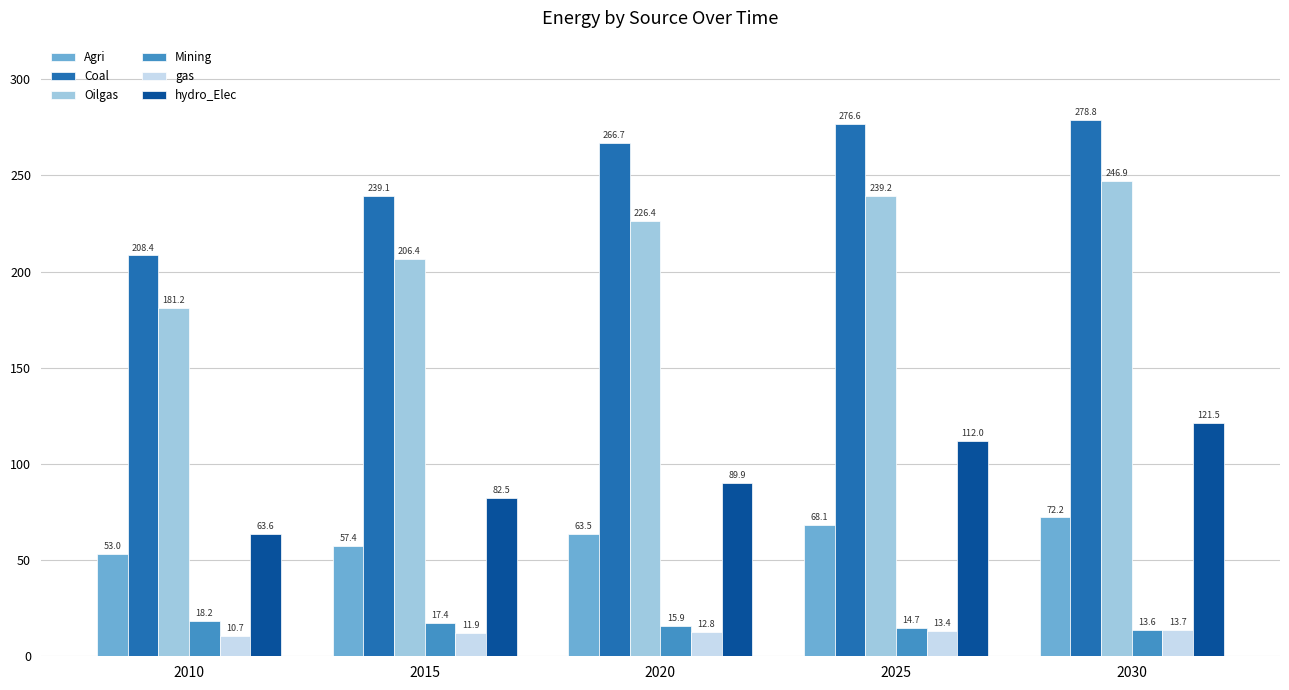

Which label corresponds to the smallest value in the chart?

2010